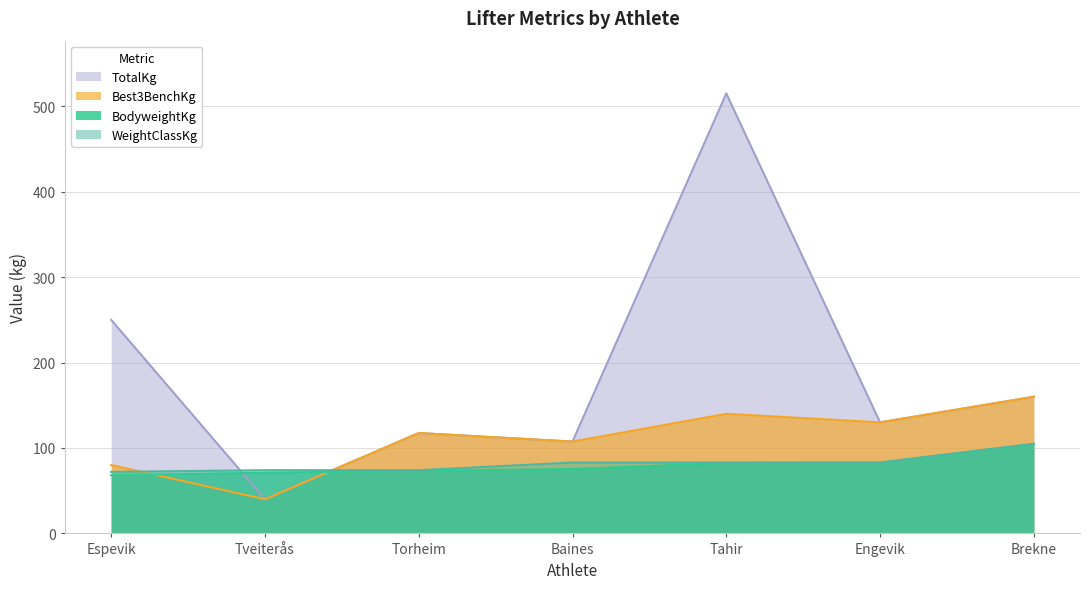

What is the difference between the highest and lowest values at Torheim?

44.3